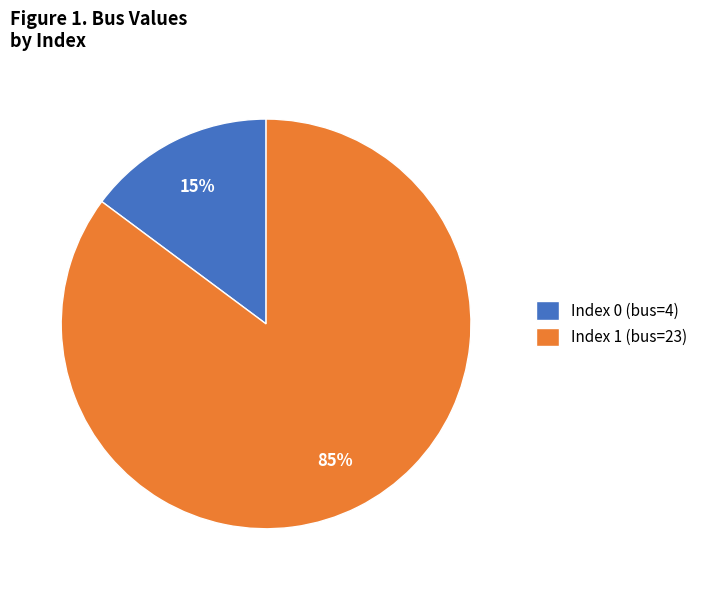

Which category accounts for the majority?

Index 1 (bus=23)